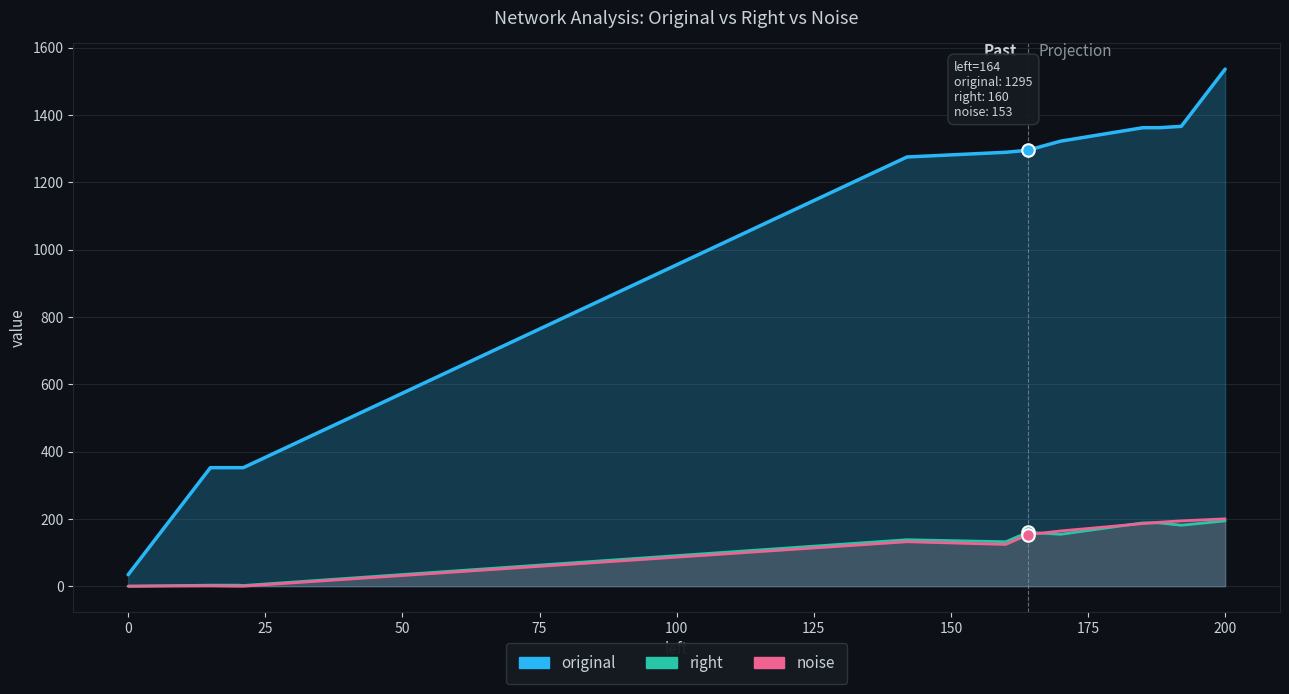

What are all the series names shown in the legend?

original, right, noise